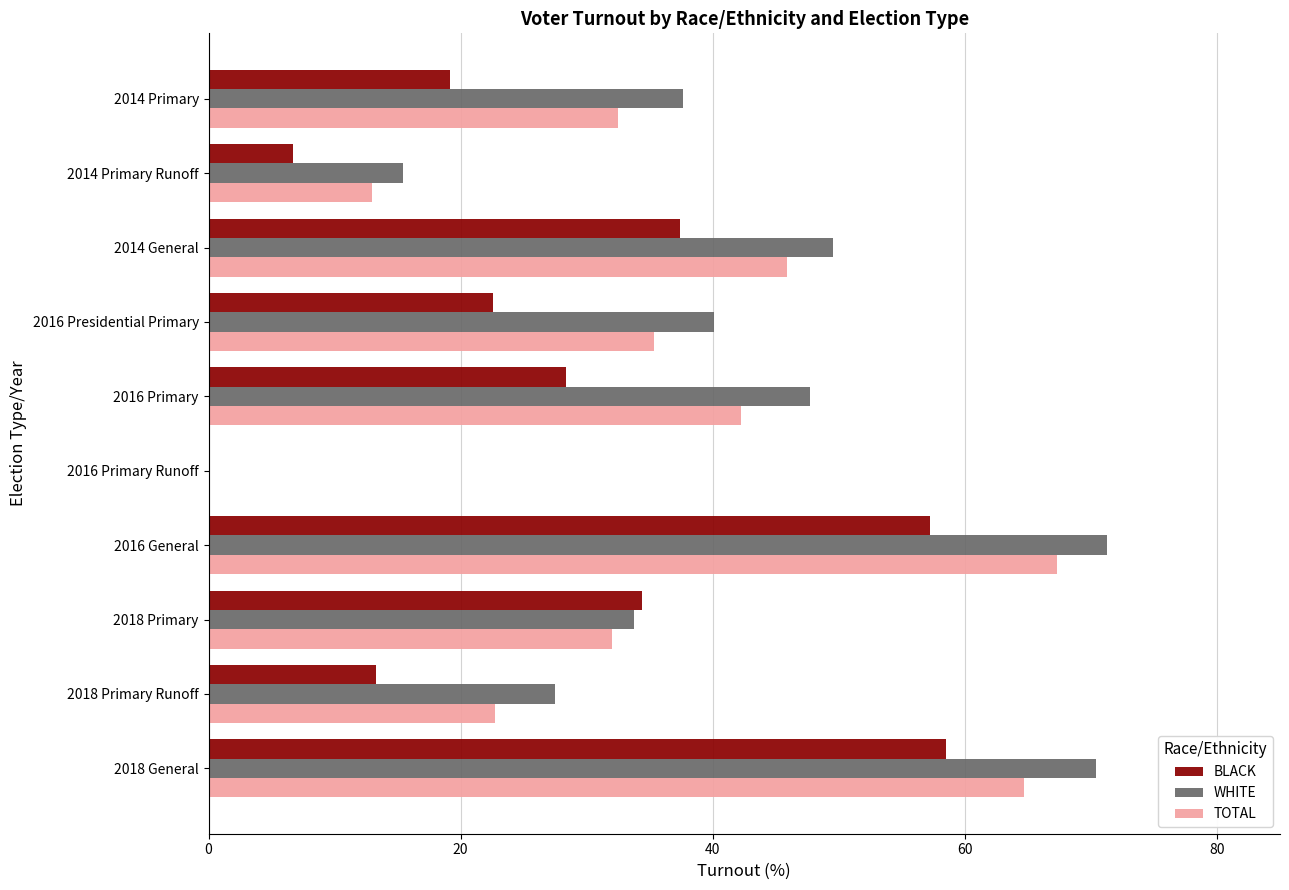

Which series has the largest total across all categories?

WHITE